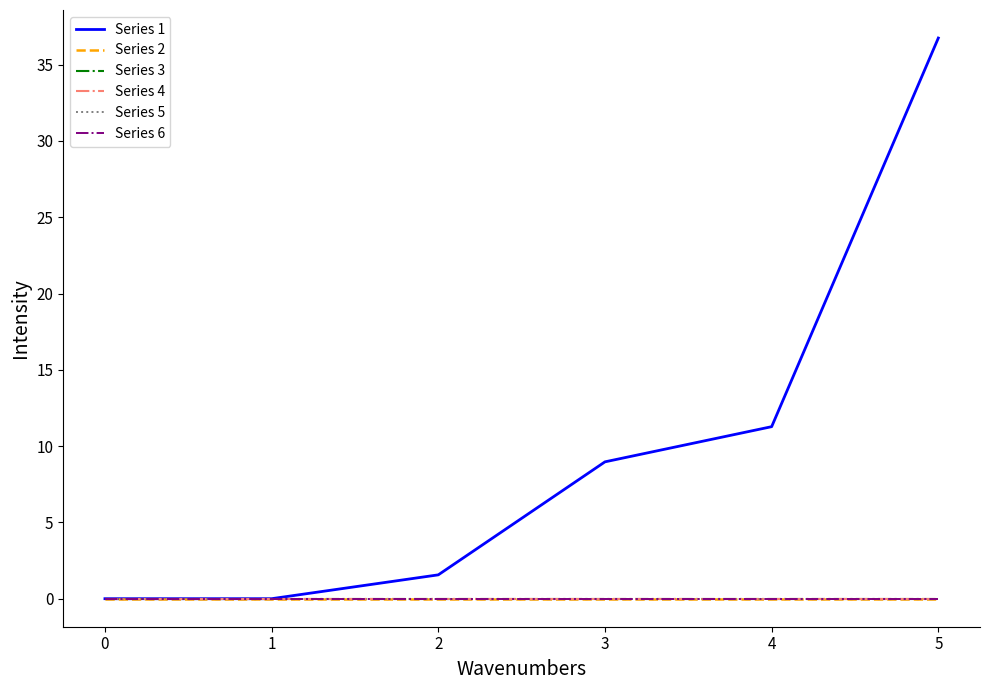

Which series has the largest range (max minus min)?

Series 1